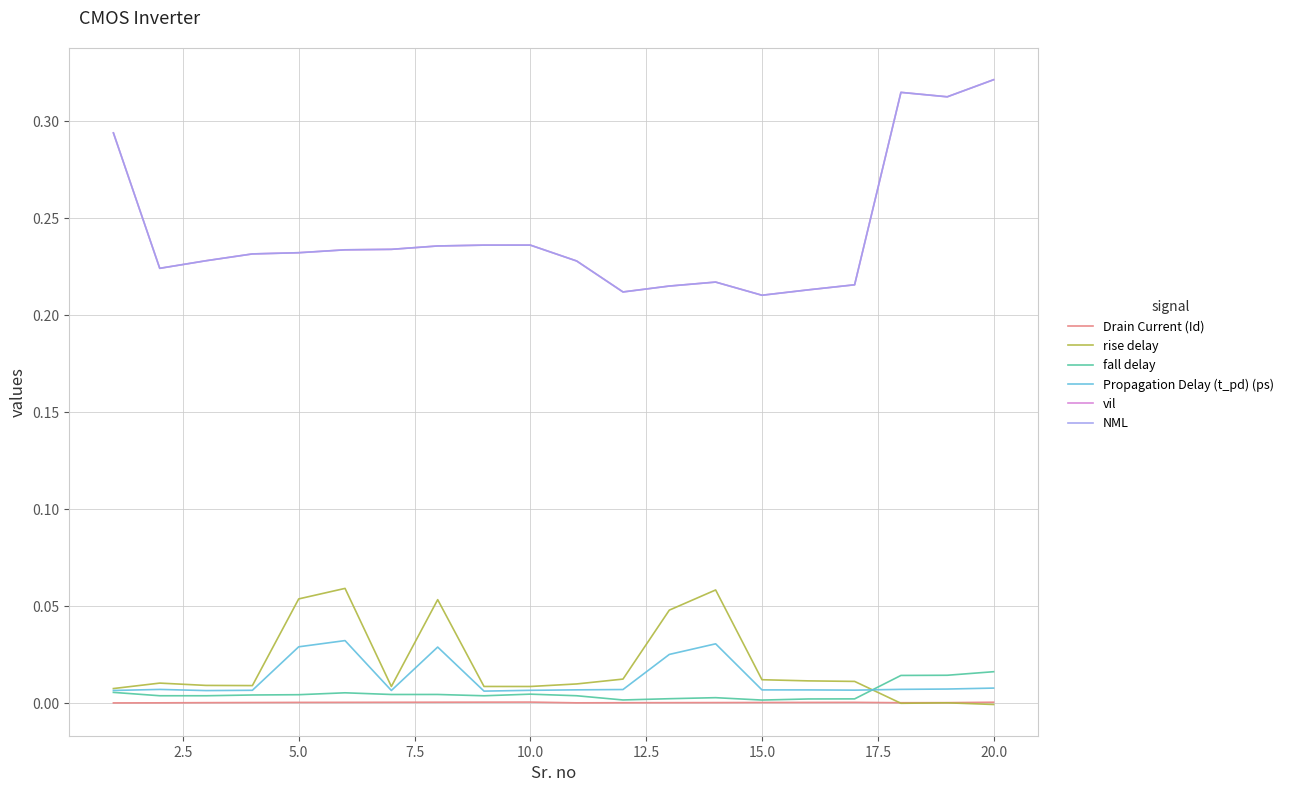

Is this an area chart (filled region under the line)?

No